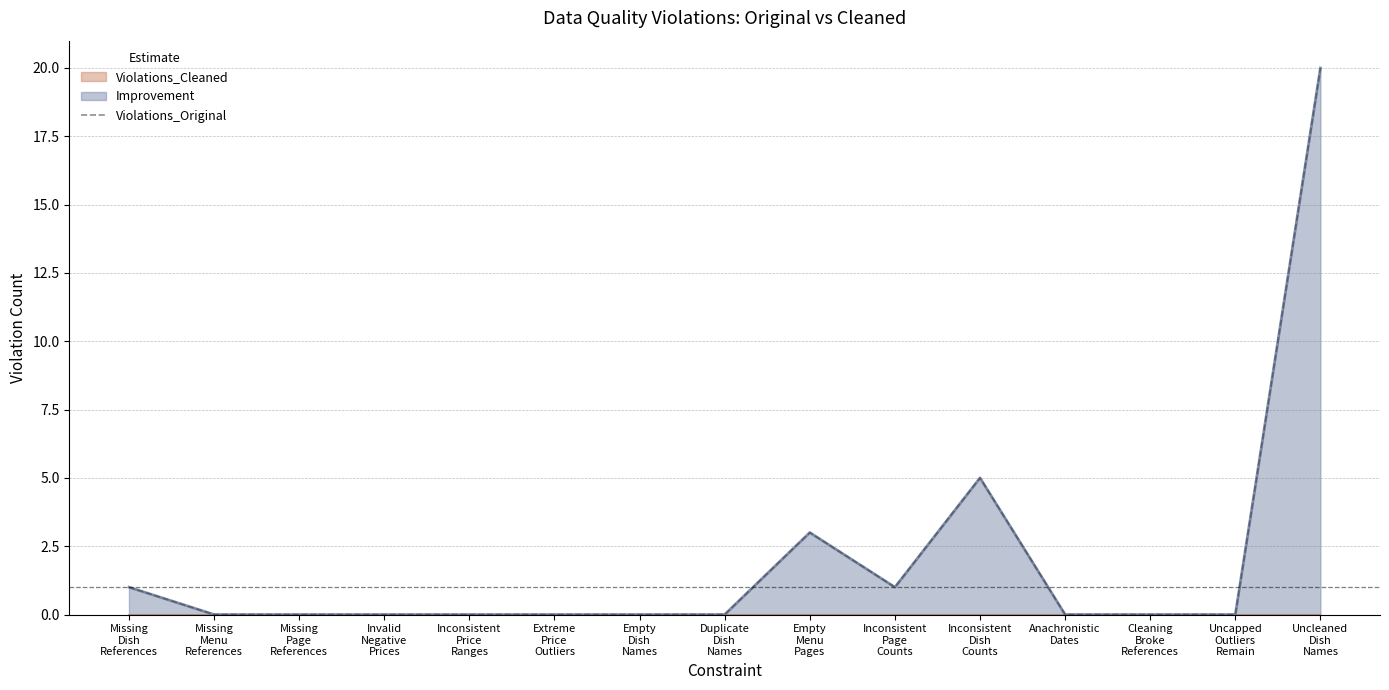

How many lines are shown in the chart?

1